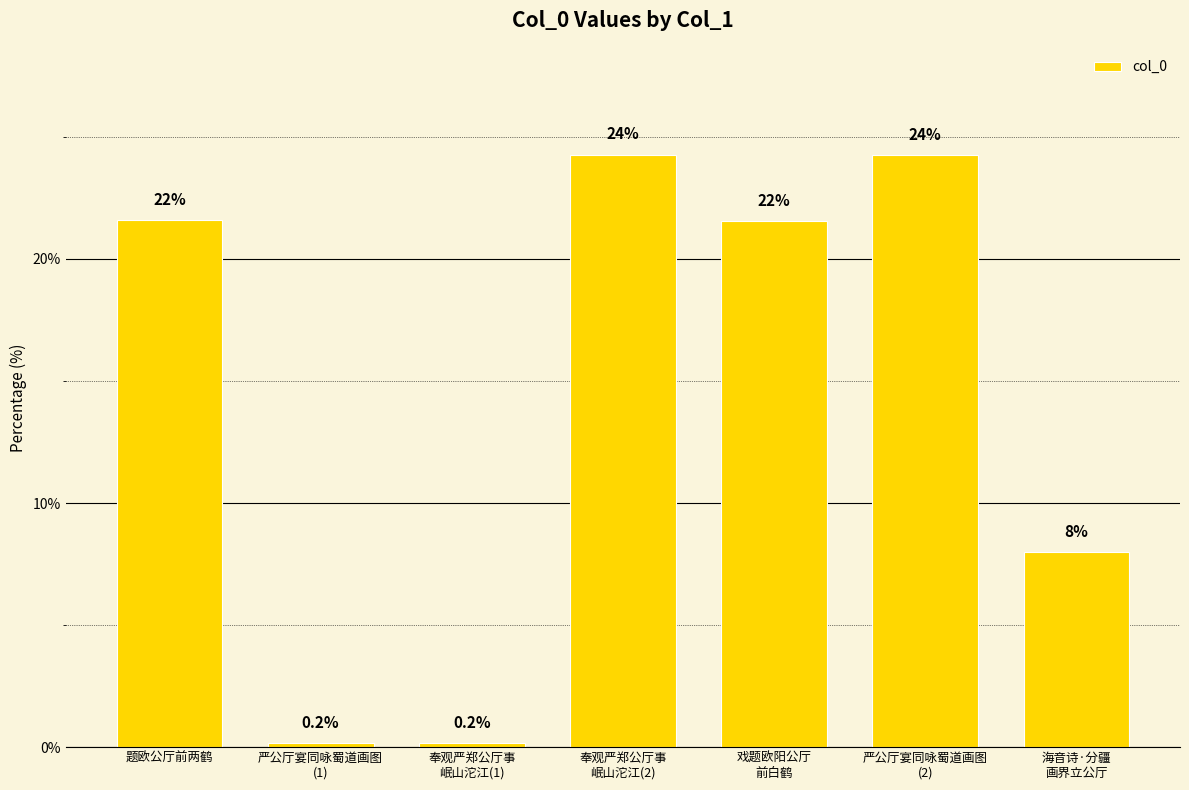

The value at 海音诗·分疆
画界立公厅 is 3.3. True or false?

False